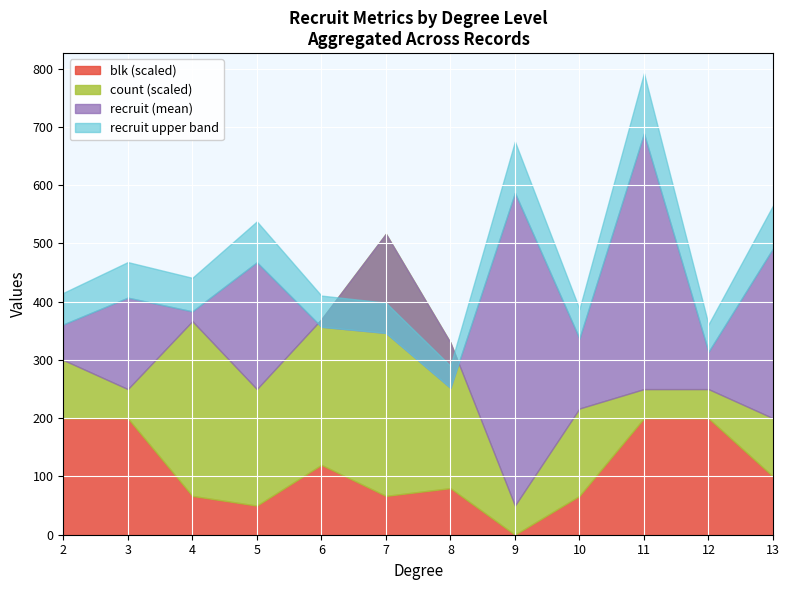

What is the difference between the blk values at 12 and 7?

1